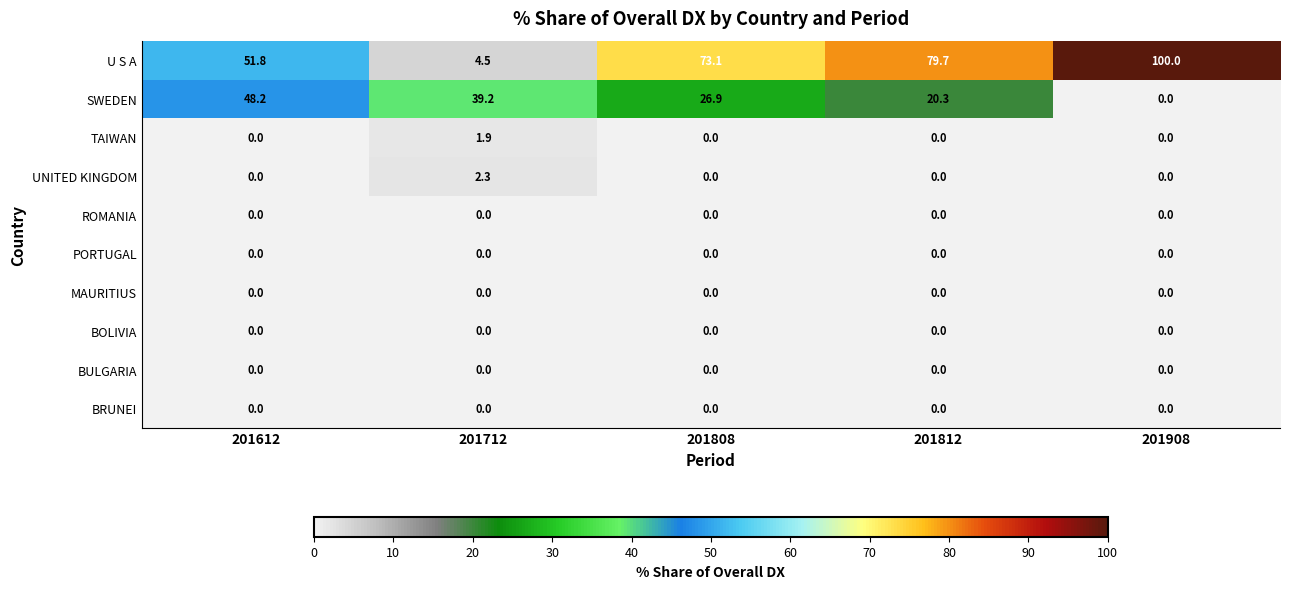

What is the minimum value for U S A?

4.5